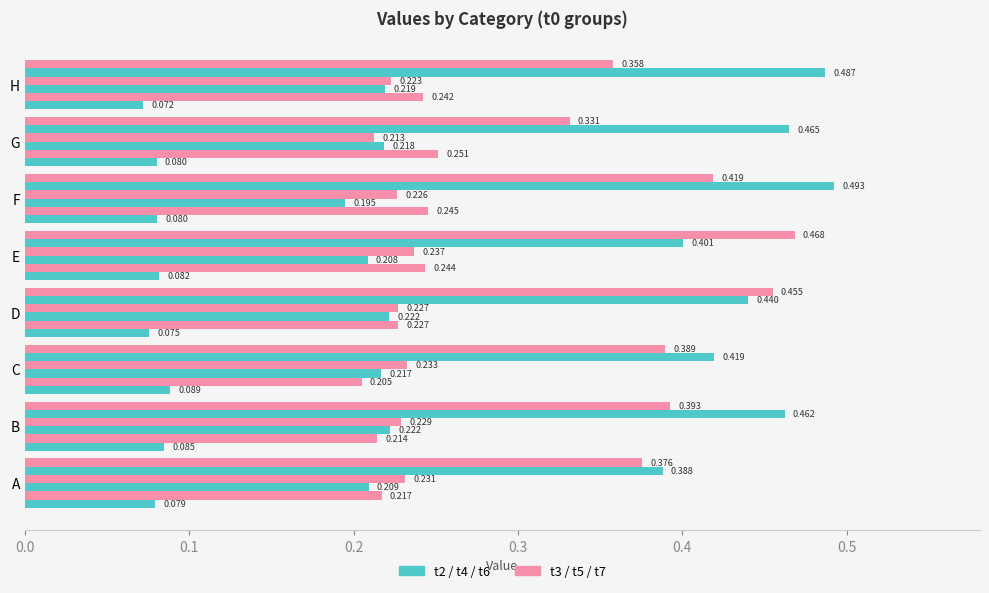

Count the number of data series in this chart.

6